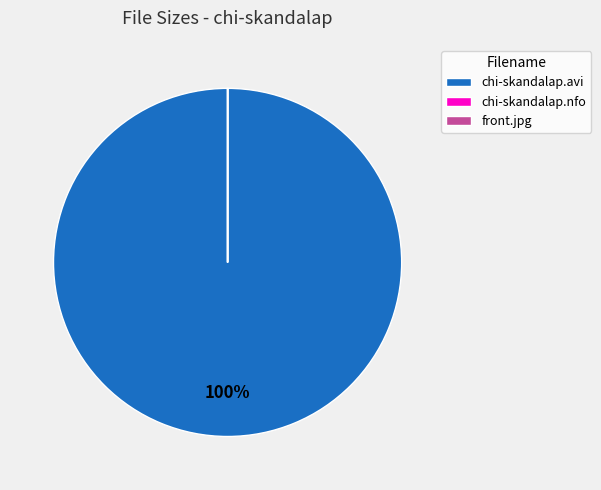

Is there any slice that represents more than half of the pie?

Yes